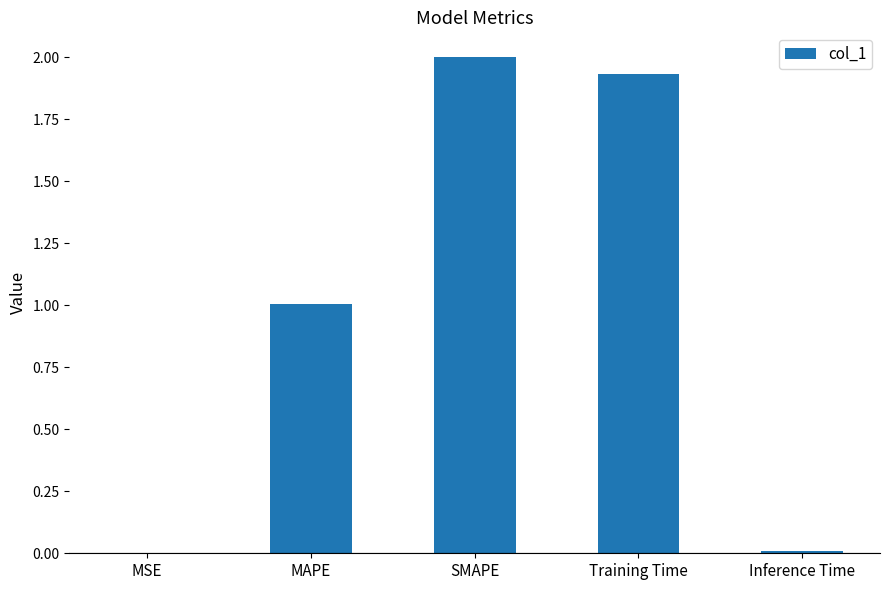

Are the bars horizontal?

No